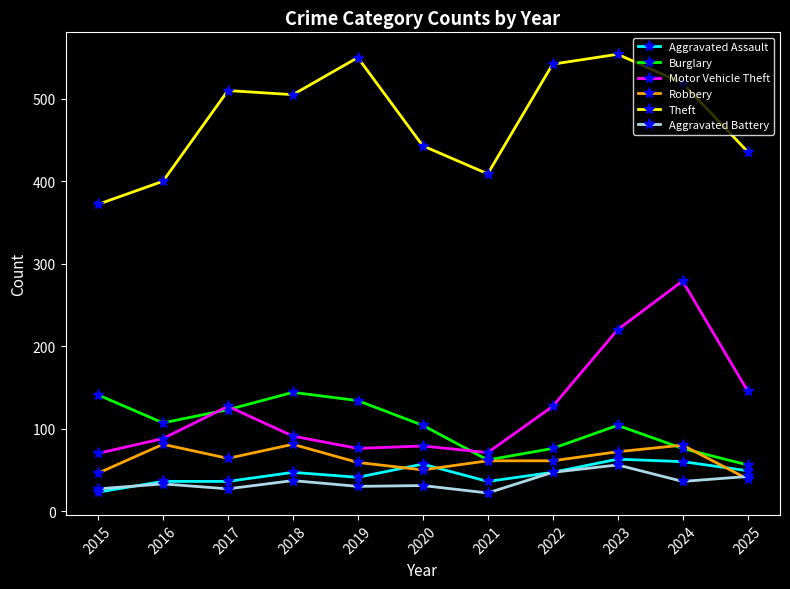

Is it true that Theft equals 542 at 2022?

True